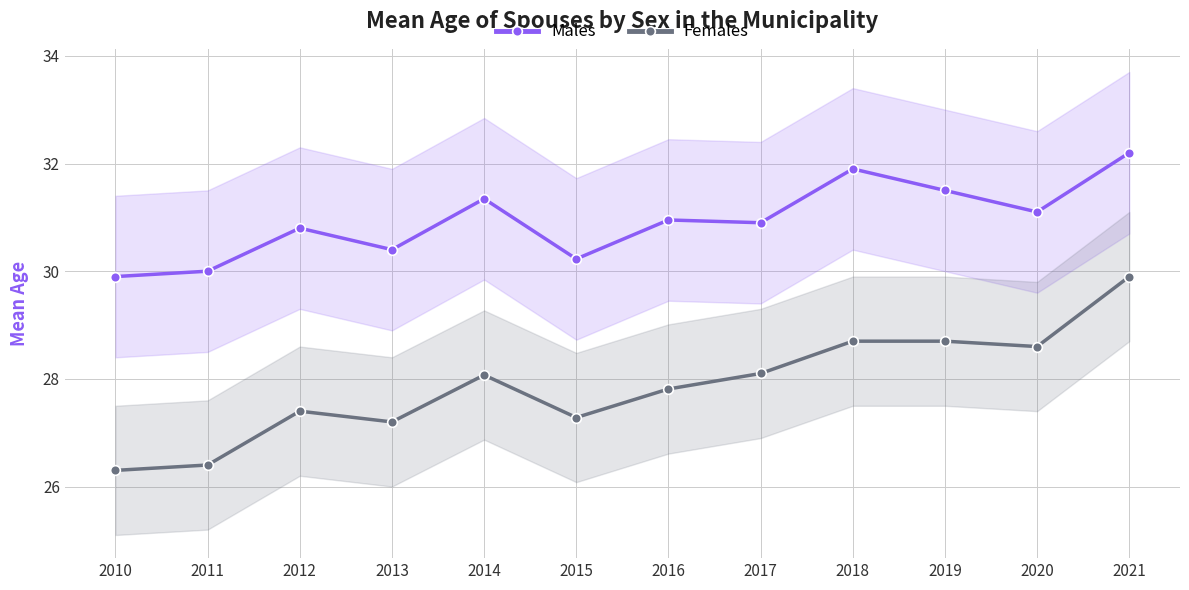

True or false: Females and Males cross at least once.

False